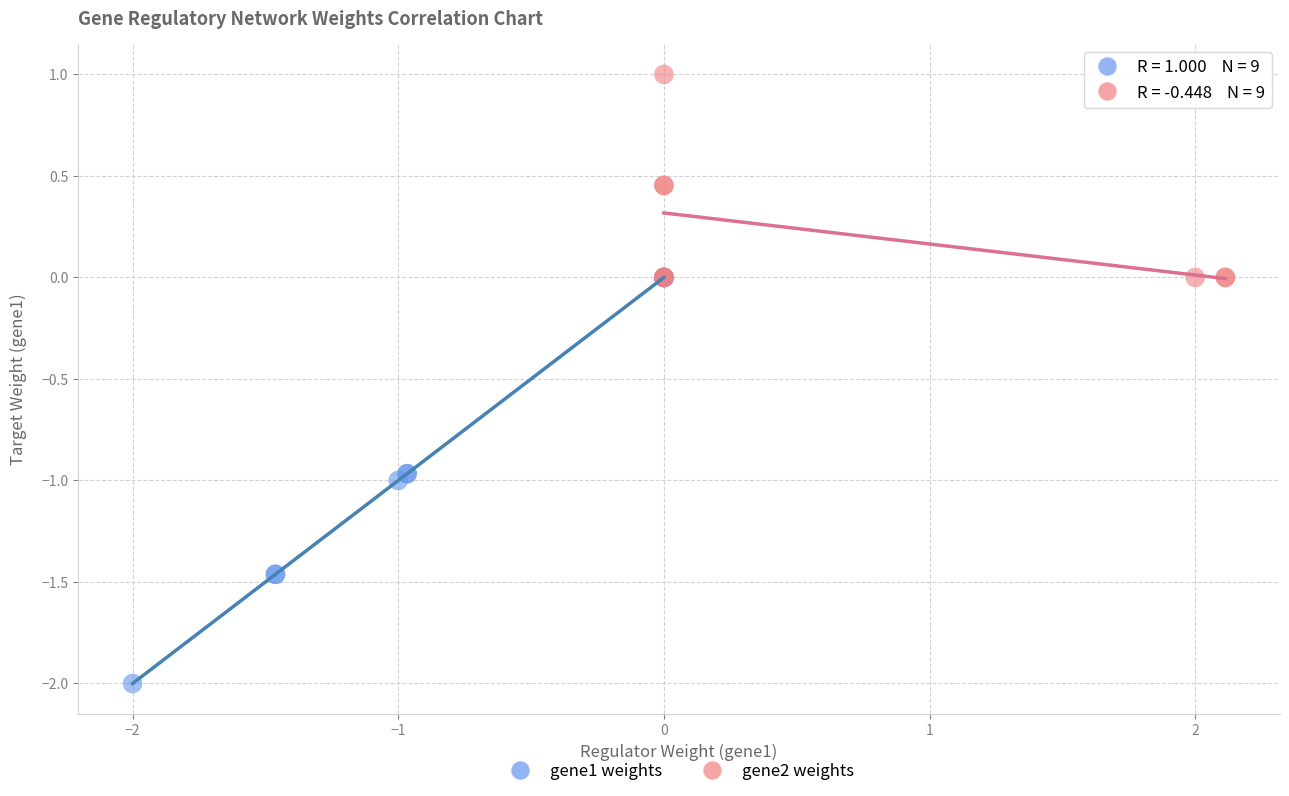

Which series has the largest Y range (max minus min)?

gene1 weights